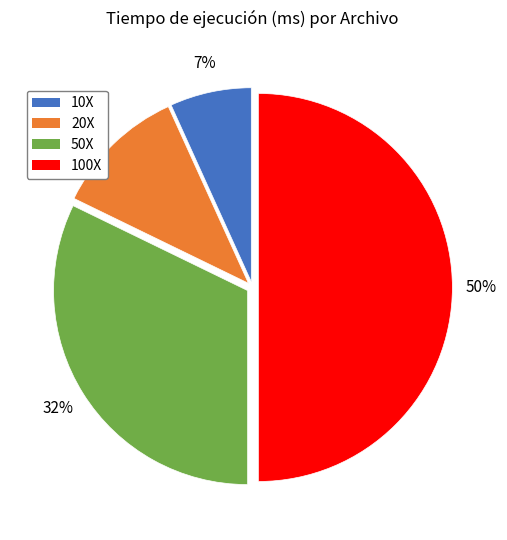

To the nearest percent, what portion does 50X represent?

32%